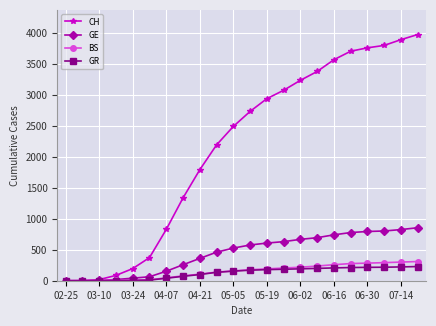

What is the maximum value for GR?

229